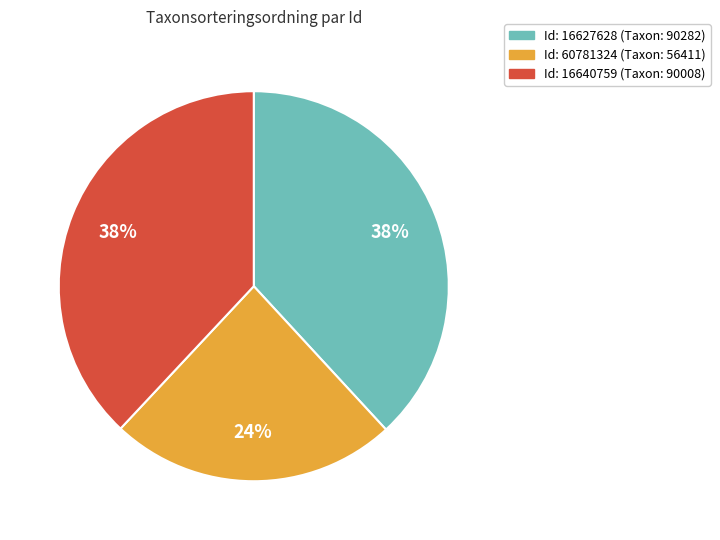

Is there a majority slice in this chart?

No